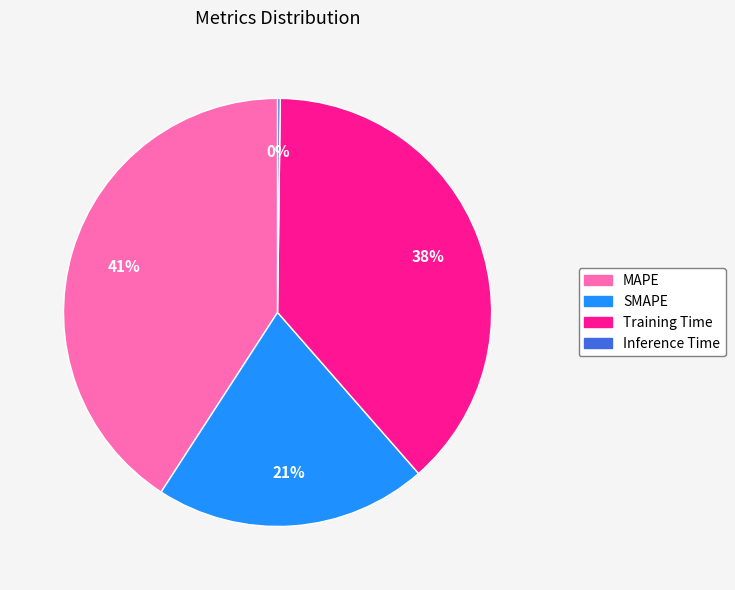

To the nearest percent, what portion does MAPE represent?

41%